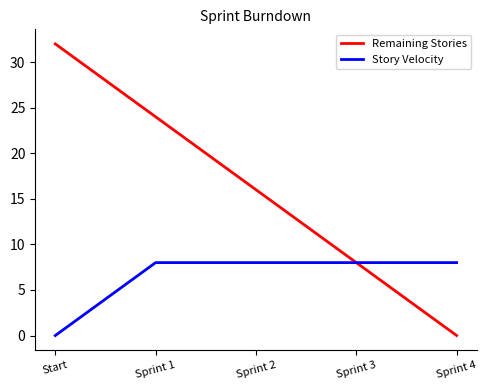

Count the number of categories in the chart.

5